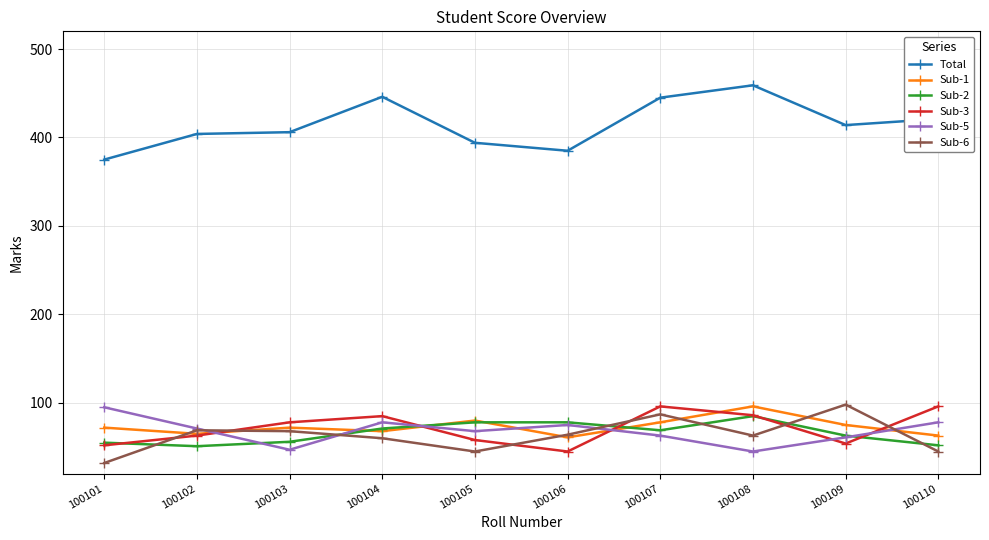

What is the spread (max minus min) of values at 100107?

382